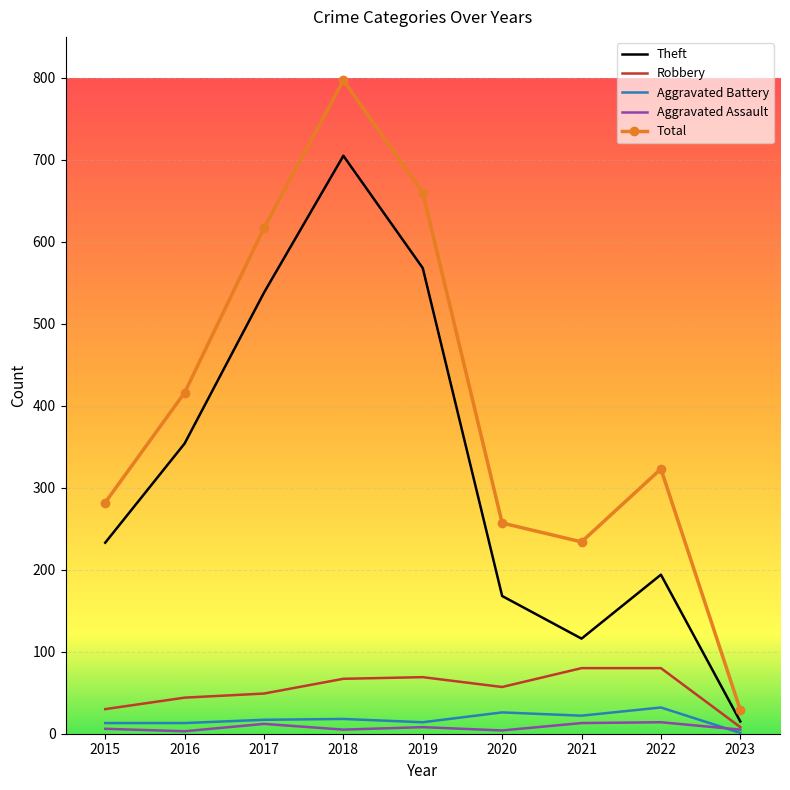

Which label corresponds to the largest value in the chart?

2018